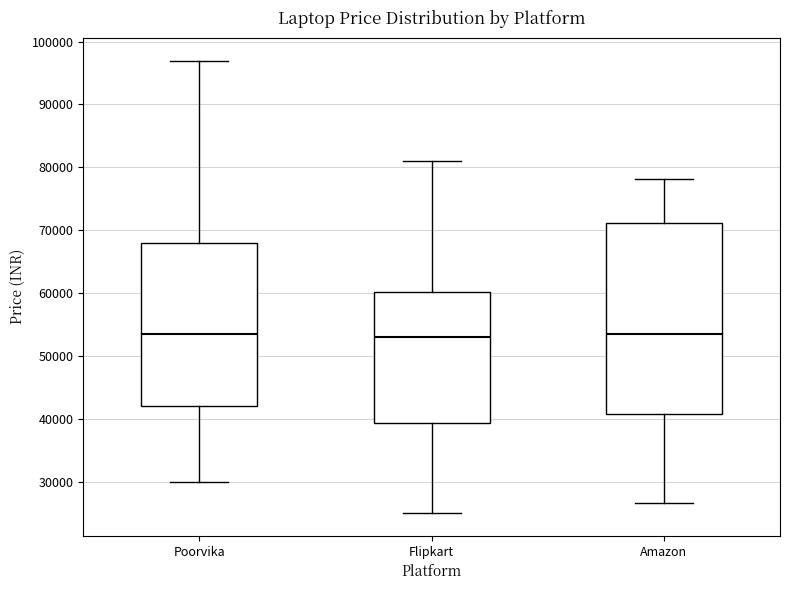

Reading left to right, read every box against the y-axis: the position of its median line, the range the box covers, and the ends of its whiskers. The values are not printed on the chart, so give them approximately, as read against the axis.

Poorvika: median 53000, box 42000 to 68000, whiskers 30000 to 97000
Flipkart: median 53000, box 39000 to 60000, whiskers 25000 to 81000
Amazon: median 53000, box 41000 to 71000, whiskers 27000 to 78000